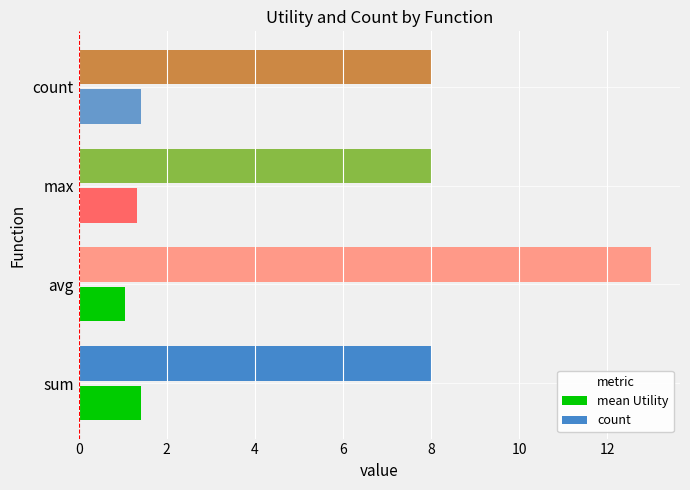

Which series has the largest total across all categories?

count